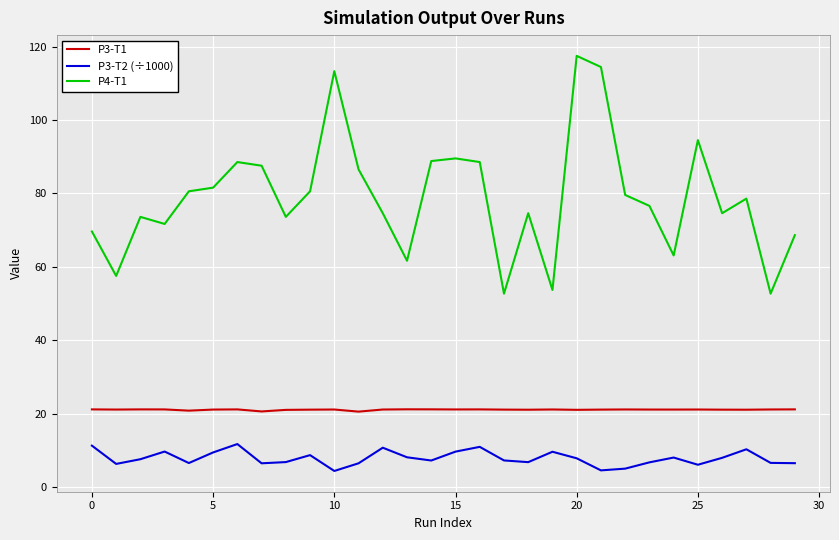

Which series has the widest spread of values?

P4-T1